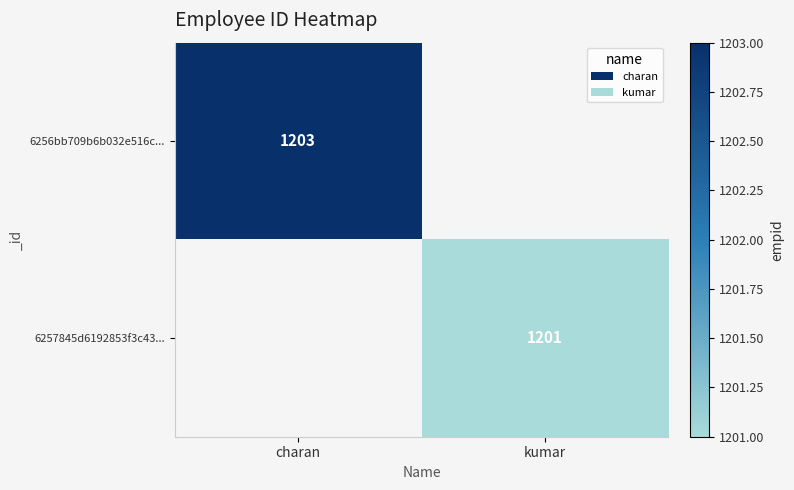

Is the value of 6256bb709b6b032e516c... at charan greater than the value of 6257845d6192853f3c43... at kumar?

Yes